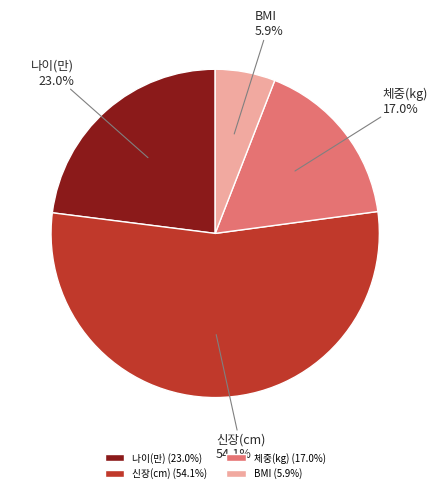

How many slices are in this pie chart?

4